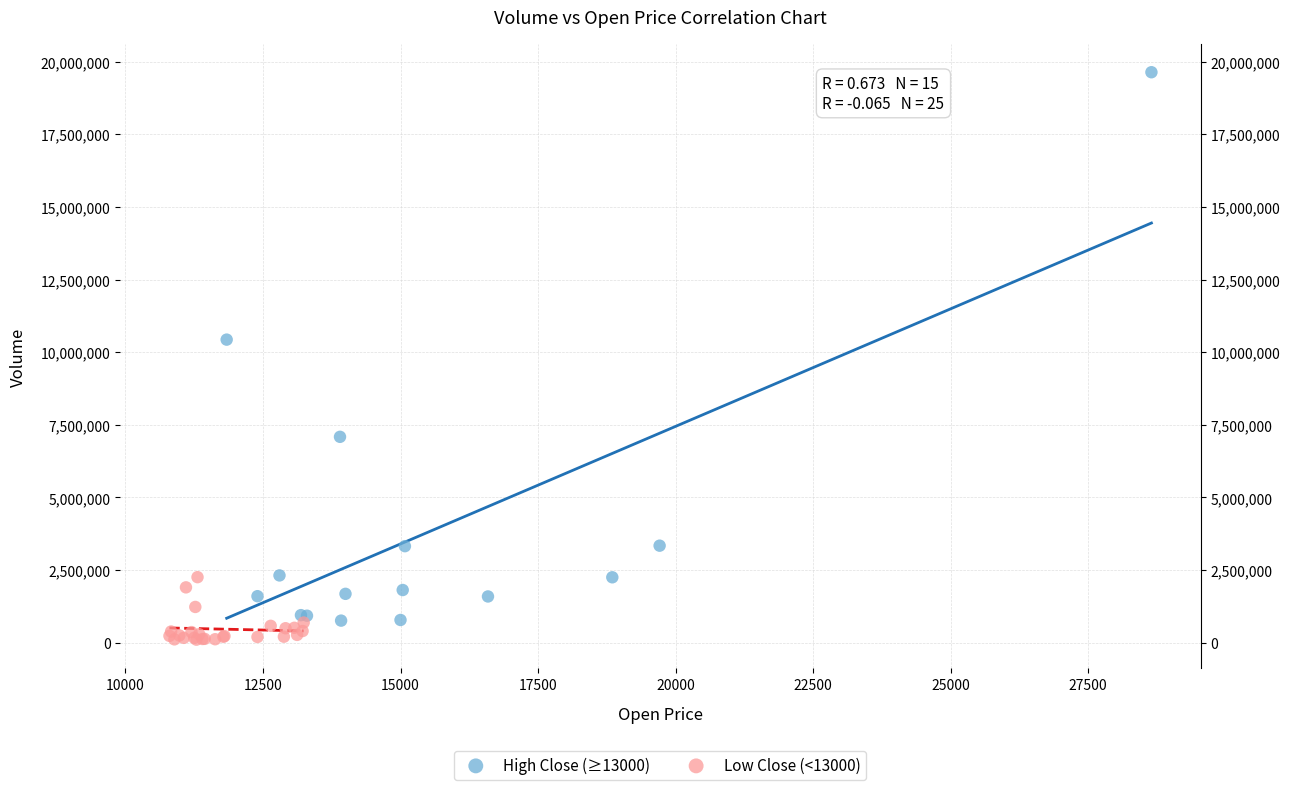

What are all the series names shown in the legend?

High Close (≥13000), Low Close (<13000)